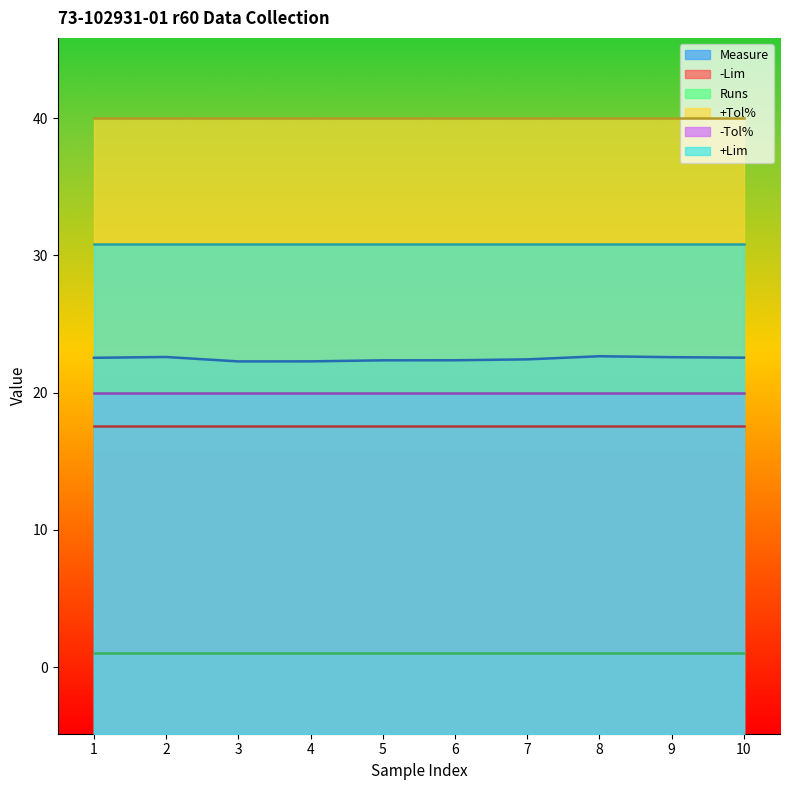

How many distinct data groups are displayed?

6